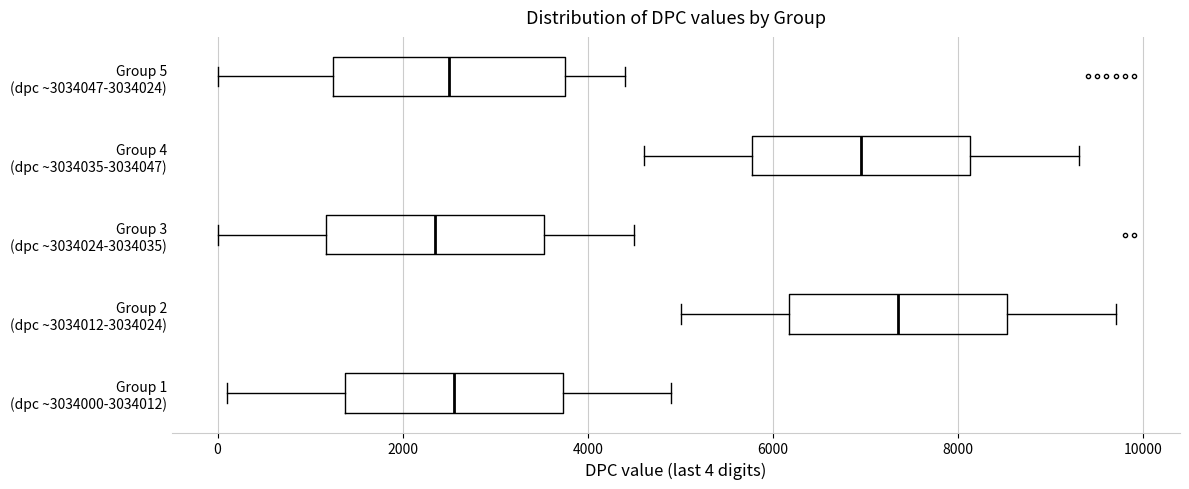

Reading bottom to top, transcribe this box plot: for each box, give where its median line is, the range the box spans, and where its two whiskers end, as read against the x-axis. The values are not printed on the chart, so give them approximately, as read against the axis.

Group 1 (dpc ~3034000-3034012): median 2600, box 1400 to 3800, whiskers 200 to 5000
Group 2 (dpc ~3034012-3034024): median 7400, box 6200 to 8600, whiskers 5000 to 9800
Group 3 (dpc ~3034024-3034035): median 2400, box 1200 to 3600, whiskers 0 to 4600
Group 4 (dpc ~3034035-3034047): median 7000, box 5800 to 8200, whiskers 4600 to 9400
Group 5 (dpc ~3034047-3034024): median 2600, box 1200 to 3800, whiskers 0 to 4400